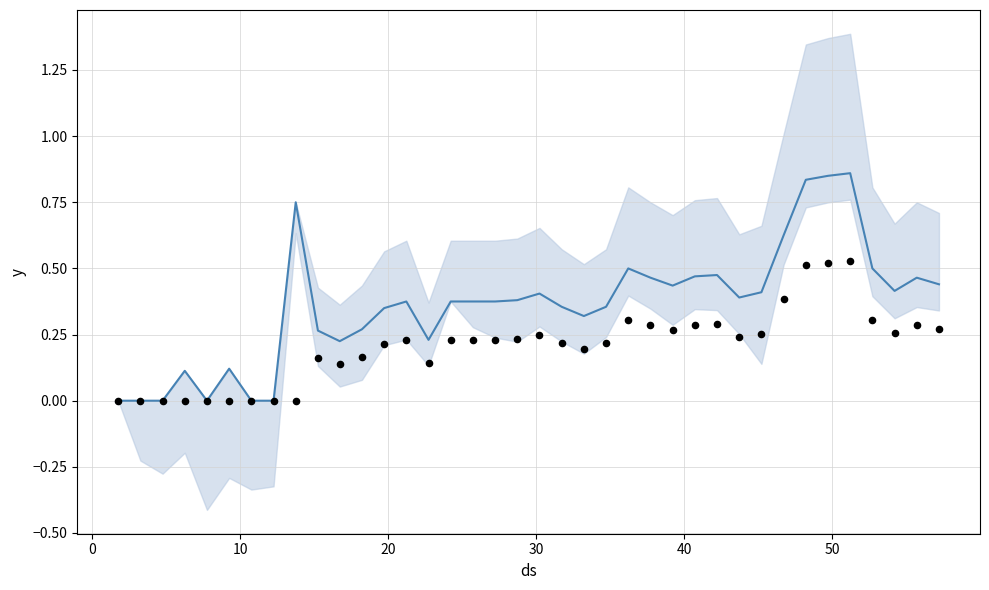

Is the value of Su_from_Ncor (normalized) at 37 greater than the value of N (normalized) at 23?

No